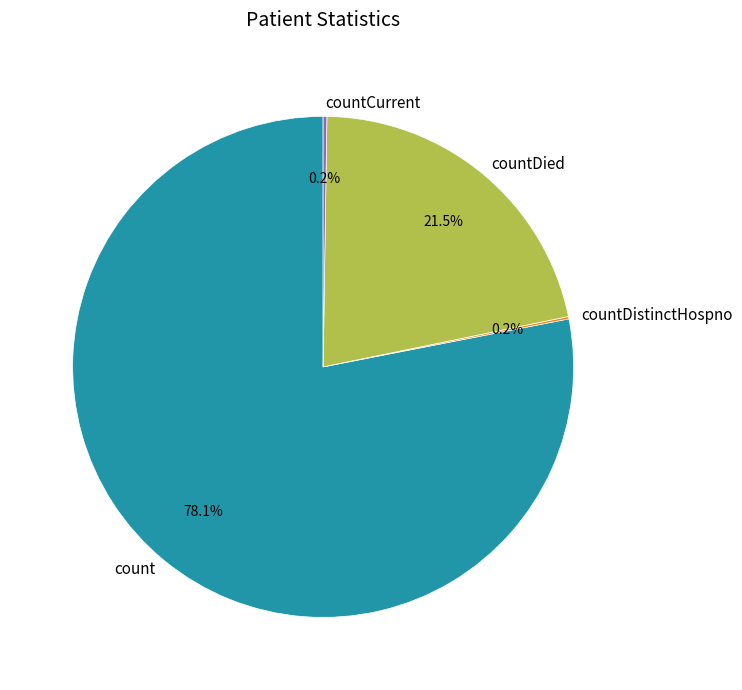

Between count and countDied, which is larger?

count